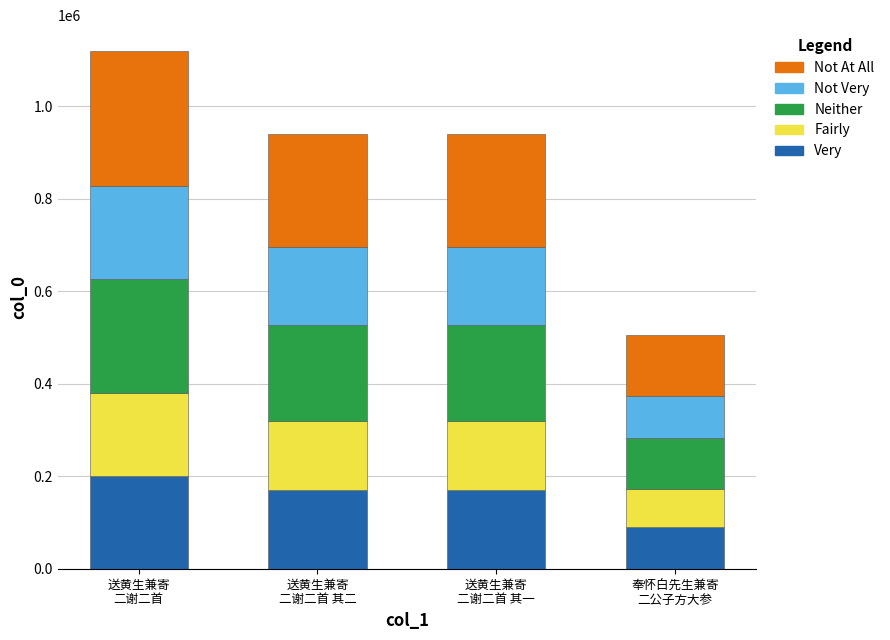

What is the maximum value for Very?

201438